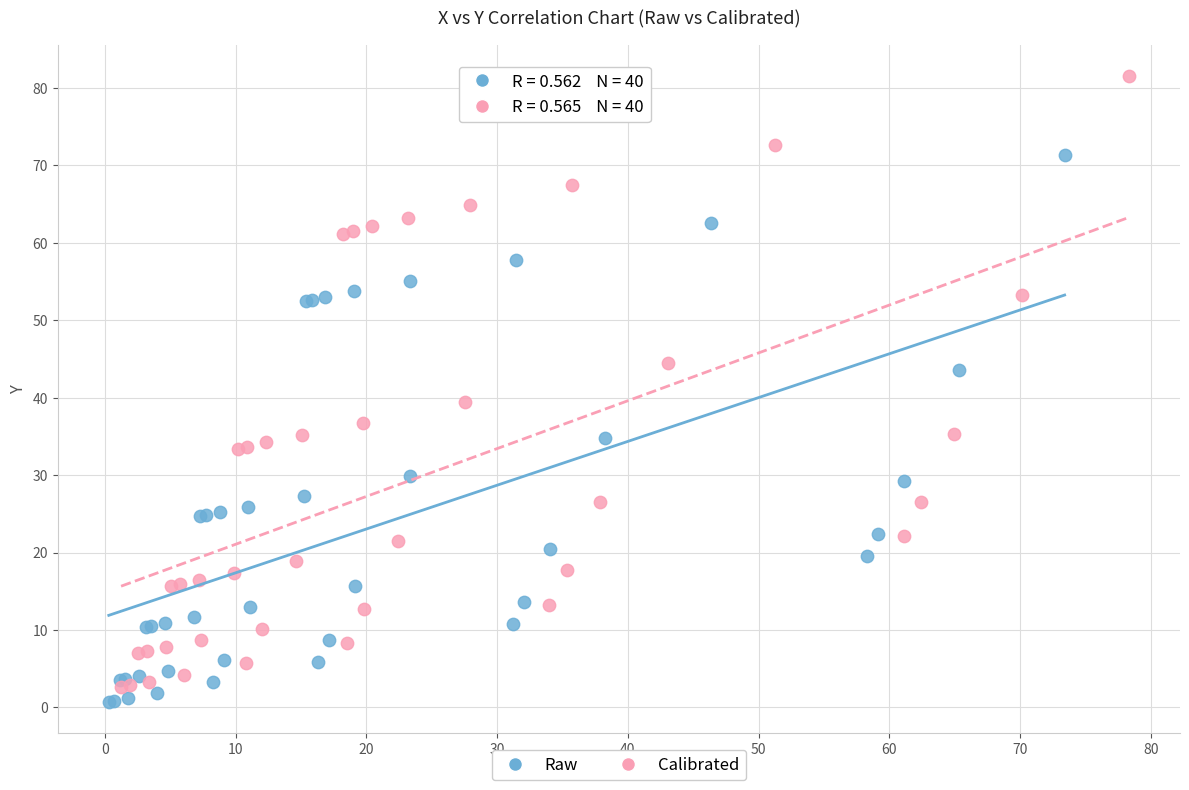

Which series contains the highest Y value?

Calibrated